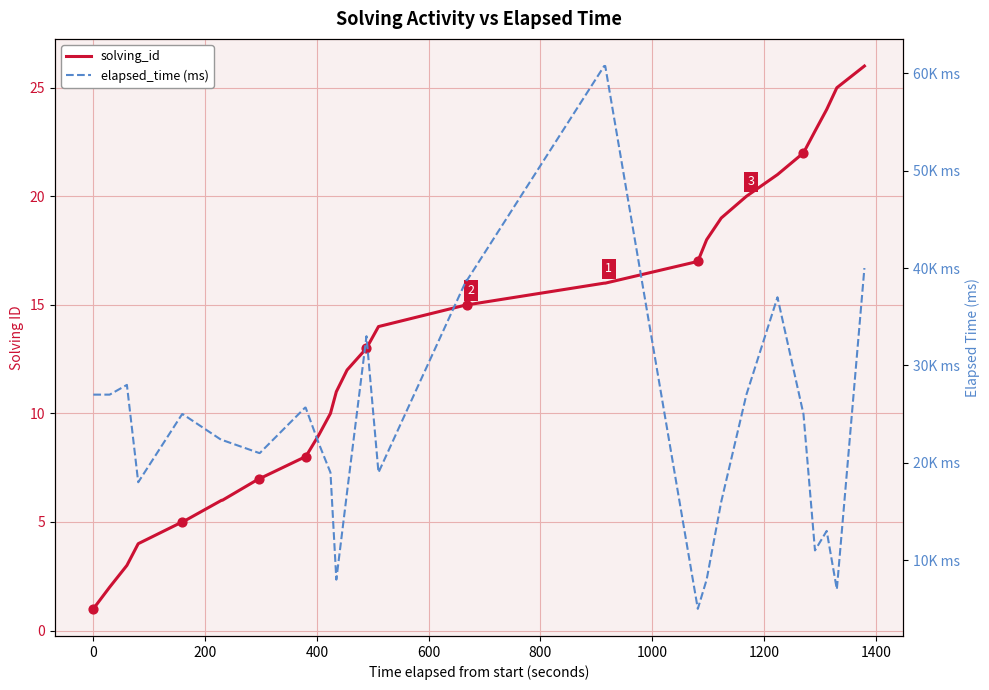

Is the value of elapsed_time (ms) at 400 greater than the value of solving_id at 1000?

Yes